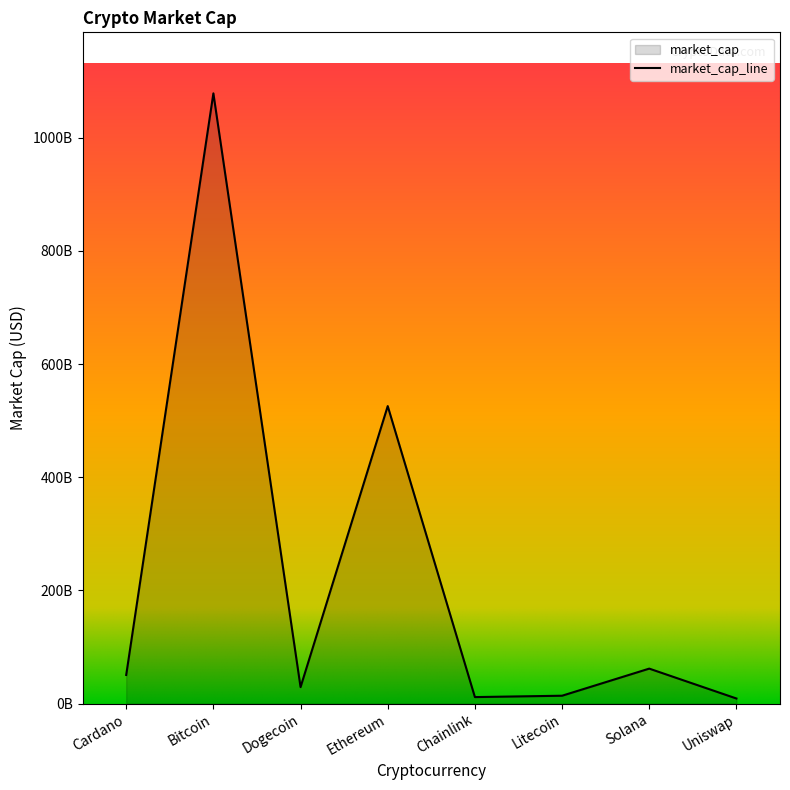

The chart shows a value of 11609953491 at Chainlink. True or false?

True